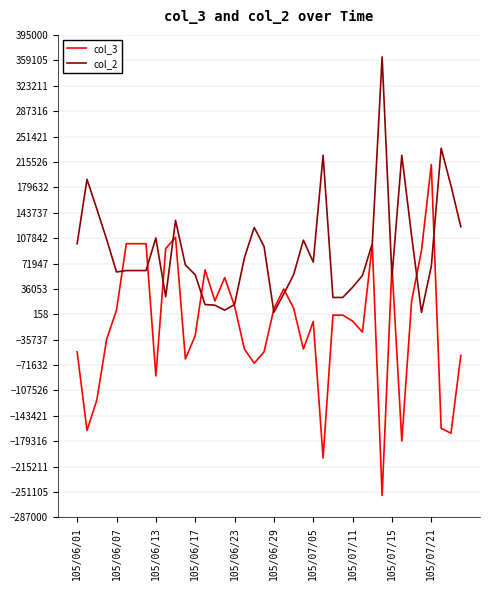

Rank the series by their maximum value, from highest to lowest.

col_2, col_3